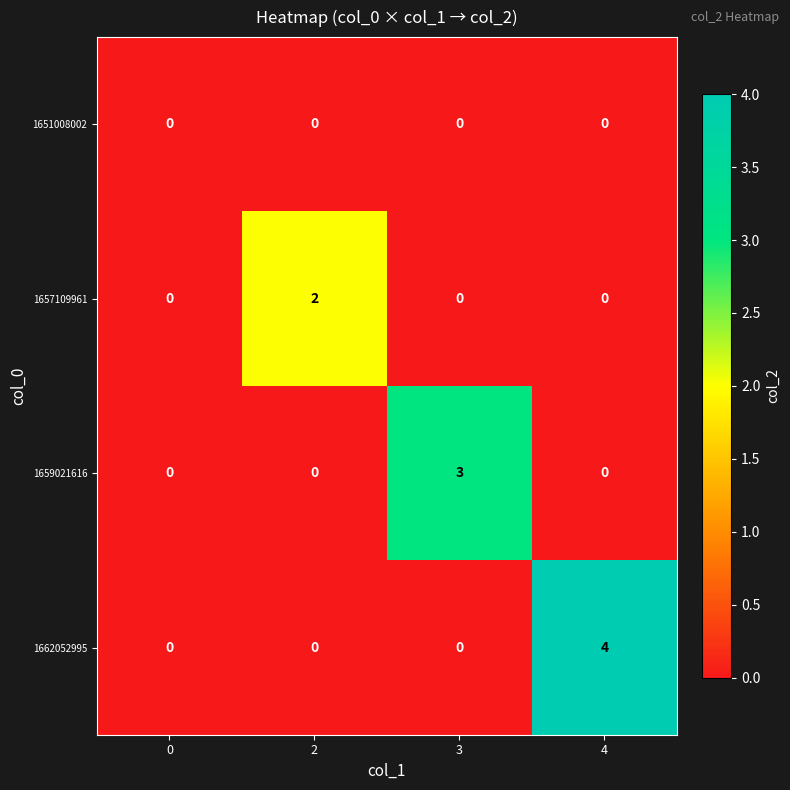

Reading left to right, list all the values displayed in this chart.

1651008002: 0=0	2=0	3=0	4=0
1657109961: 0=0	2=2	3=0	4=0
1659021616: 0=0	2=0	3=3	4=0
1662052995: 0=0	2=0	3=0	4=4